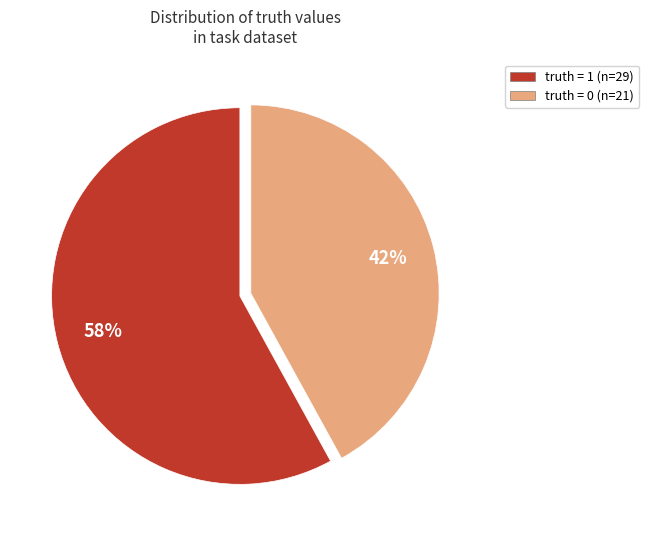

Which category has the smallest portion of the pie?

truth = 0